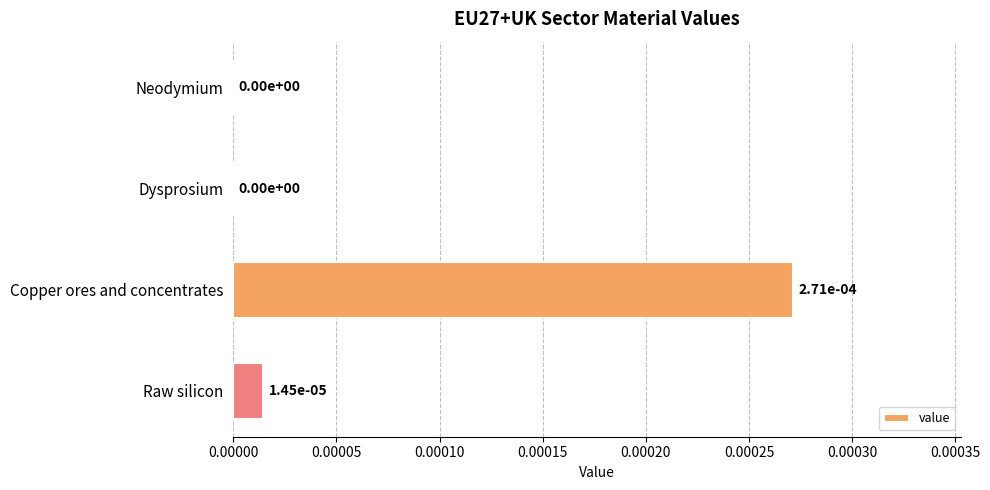

The value at Copper ores and concentrates is 0.0. True or false?

True